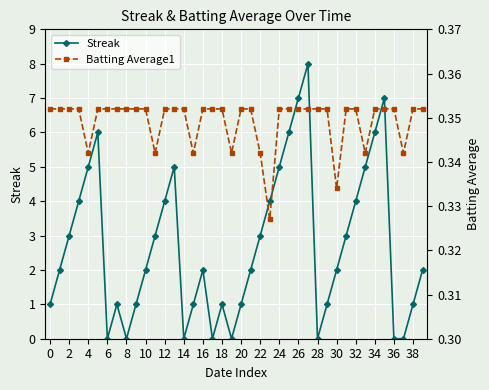

What is the highest value of the Streak series?

8